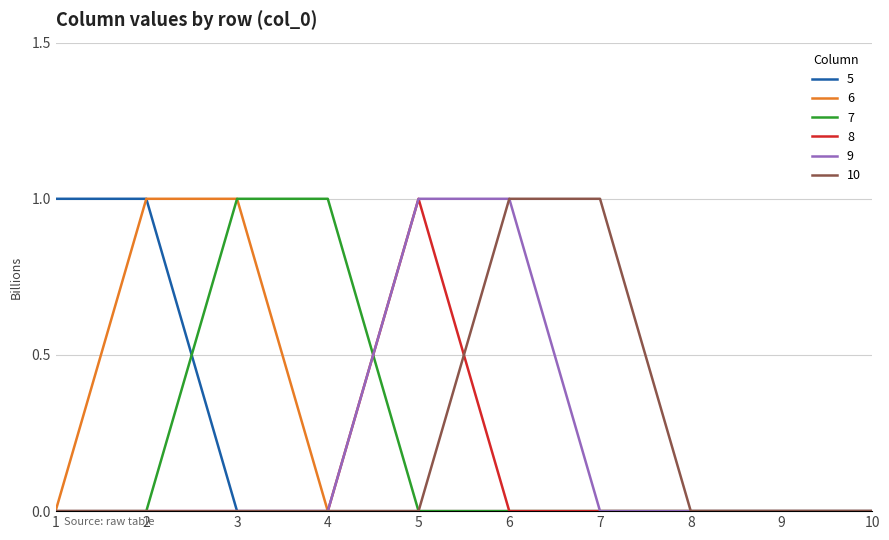

Which category has the highest value in the 8 series?

5